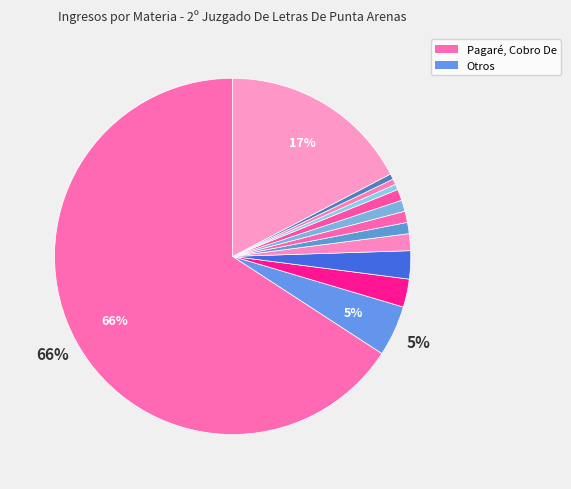

Rank the categories by value from highest to lowest.

Pagaré, Cobro De, Otros, Pesos, Cobro De, Prescrip.extinción De Acciones, Otros Ejecutivos, Nombre, Autorización Cambio De, Obligación De Dar, Cumplimiento, Posesión Efectiva, Contrato, Resolución De, Hipotecaria, Acción Según Ley De Bancos, Desposeimiento, Notificación De, Expropiación, Consignación, Muerte Presunta